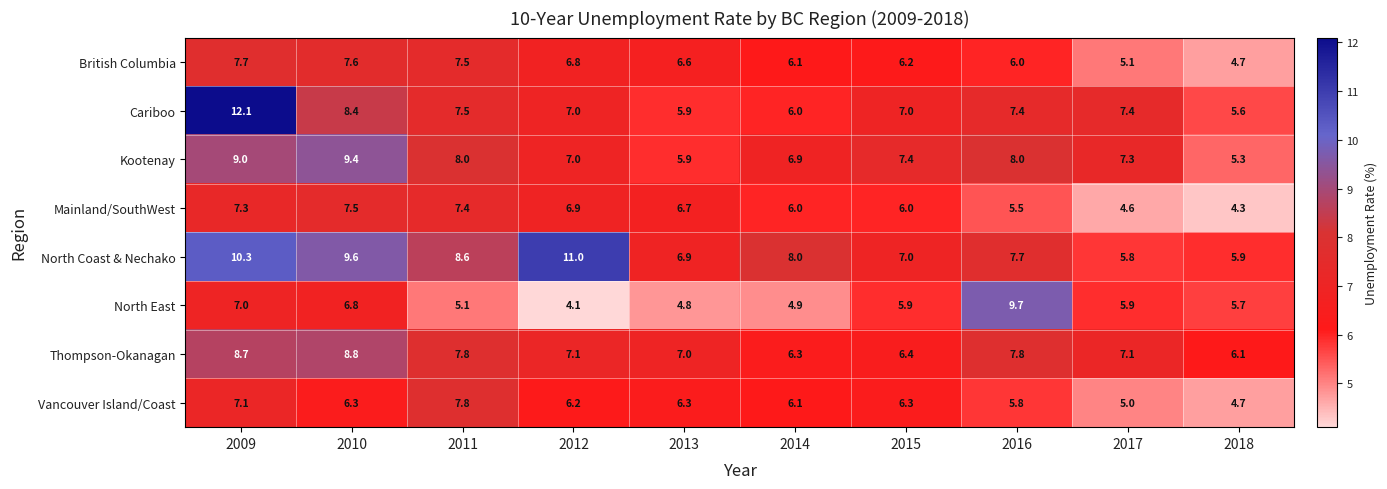

How many categories are shown in the chart?

10